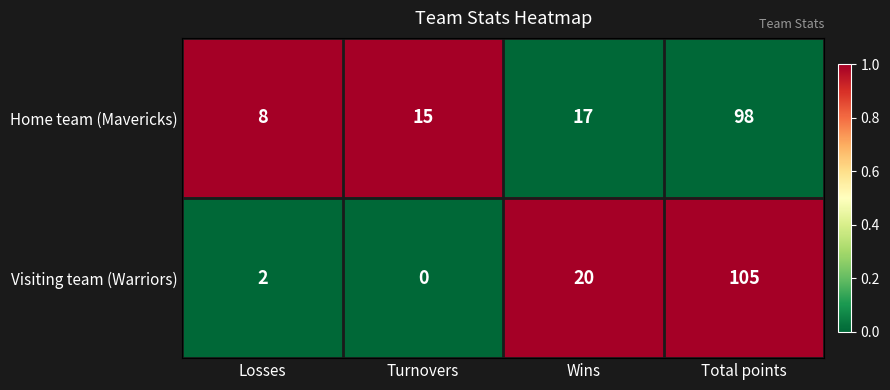

List the series in order of their peak value, highest first.

Visiting team (Warriors), Home team (Mavericks)